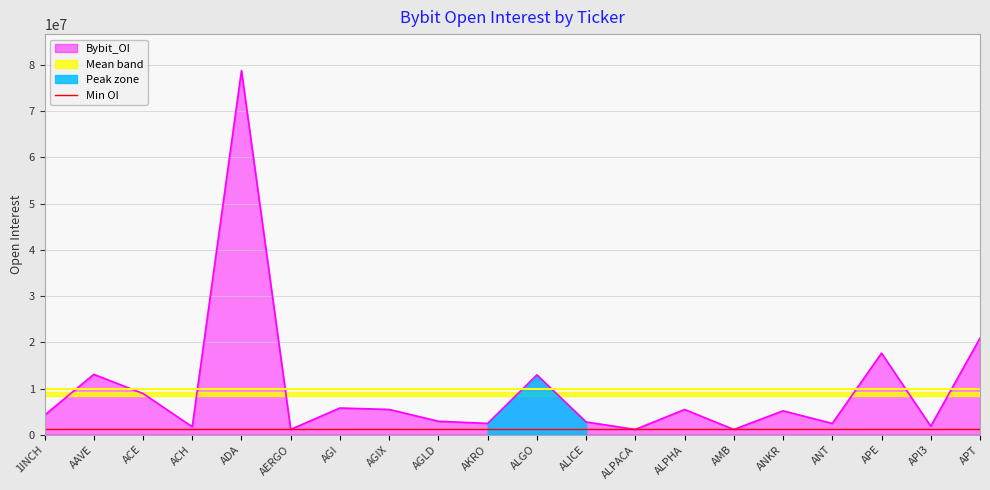

Approximately how many times larger is the value at API3 compared to APE?

0.1